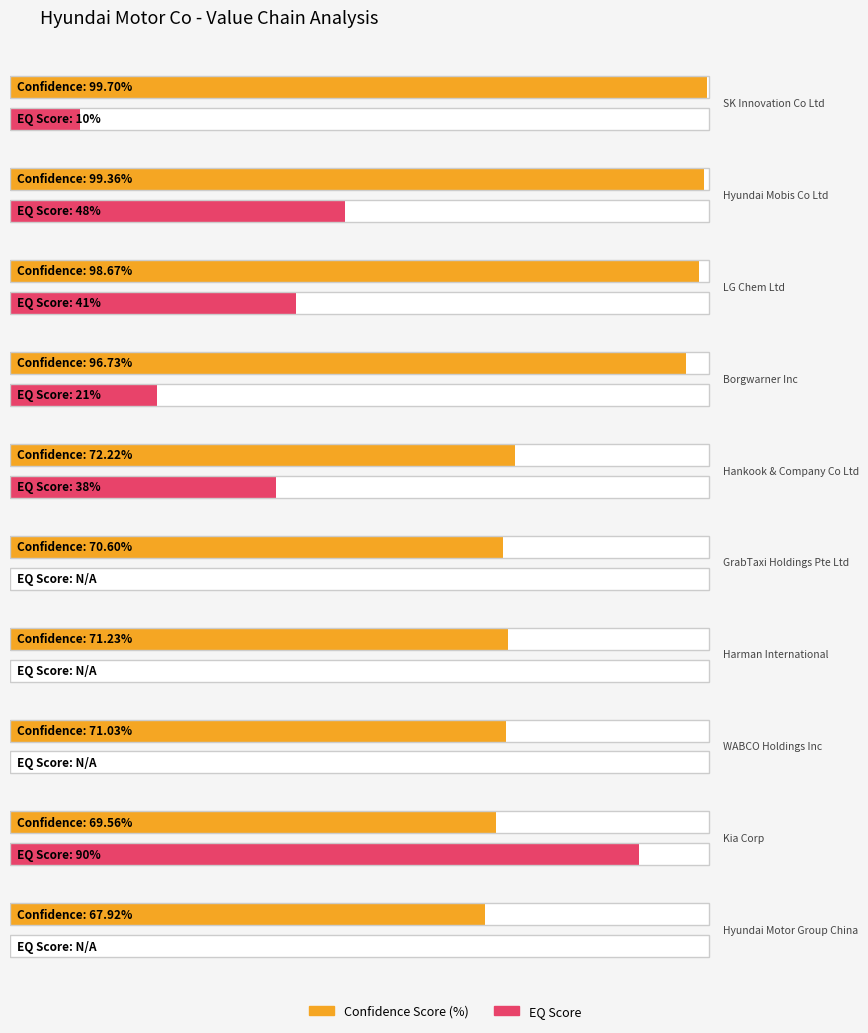

Is it true that EQ Score equals 21.0 at Borgwarner Inc?

True